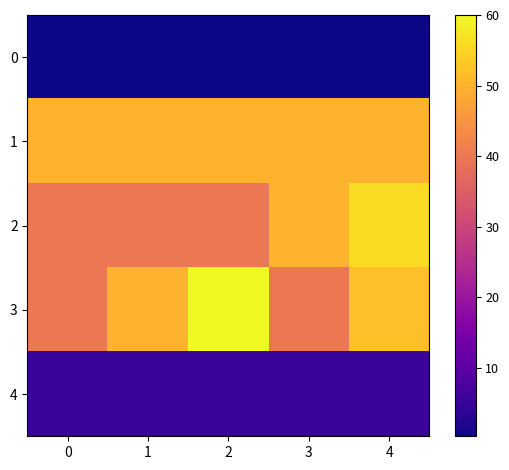

Reading right to left, what are all the values shown in this chart?

0: 4=0.3	3=0.3	2=0.3	1=0.3	0=0.3
1: 4=50.0	3=50.0	2=50.0	1=50.0	0=50.0
2: 4=56.0	3=50.0	2=40.0	1=40.0	0=40.0
3: 4=52.0	3=40.0	2=60.0	1=50.0	0=40.0
4: 4=5.0	3=5.0	2=5.0	1=5.0	0=5.0